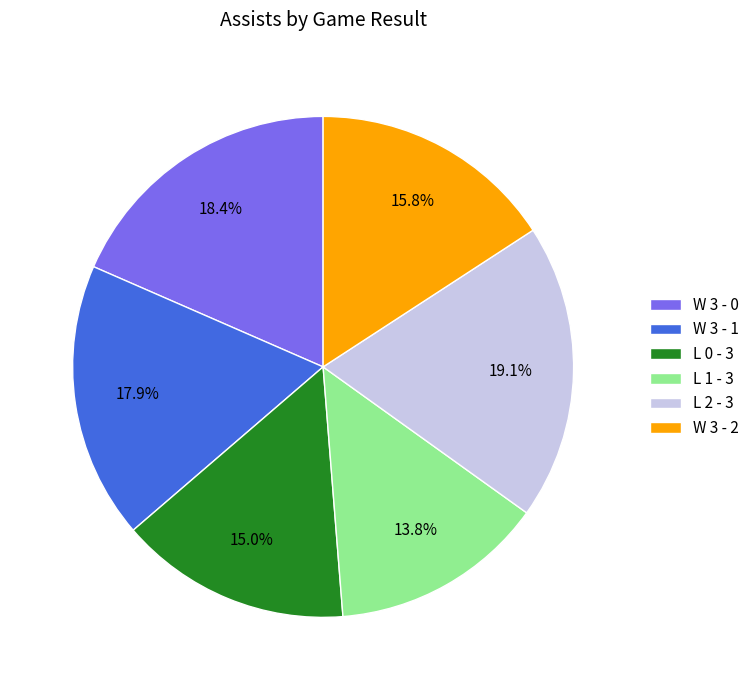

Is there a majority slice in this chart?

No